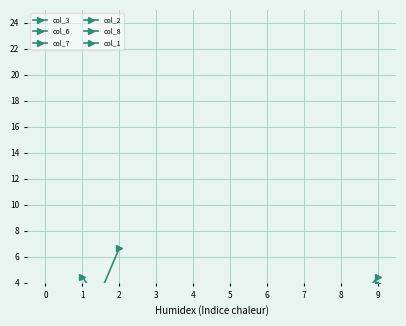

Rank the series at 3 from highest to lowest value.

col_2, col_8, col_1, col_7, col_6, col_3